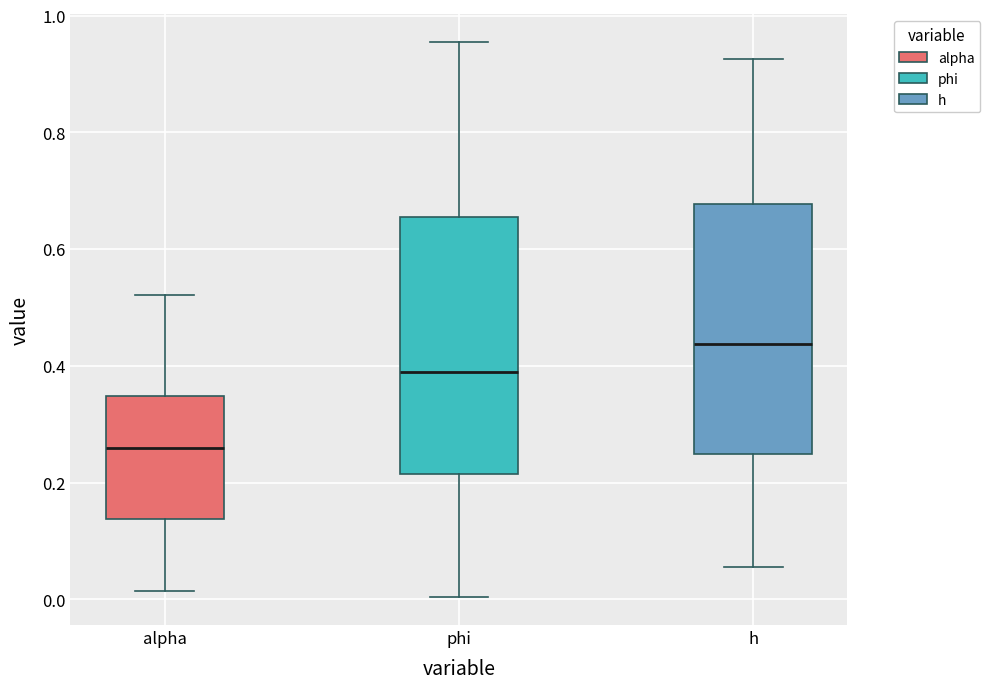

Reading left to right, transcribe this box plot: for each box, give where its median line is, the range the box spans, and where its two whiskers end, as read against the y-axis. The values are not printed on the chart, so give them approximately, as read against the axis.

alpha: median 0.26, box 0.14 to 0.34, whiskers 0.02 to 0.52
phi: median 0.38, box 0.22 to 0.66, whiskers 0.00 to 0.96
h: median 0.44, box 0.24 to 0.68, whiskers 0.06 to 0.92